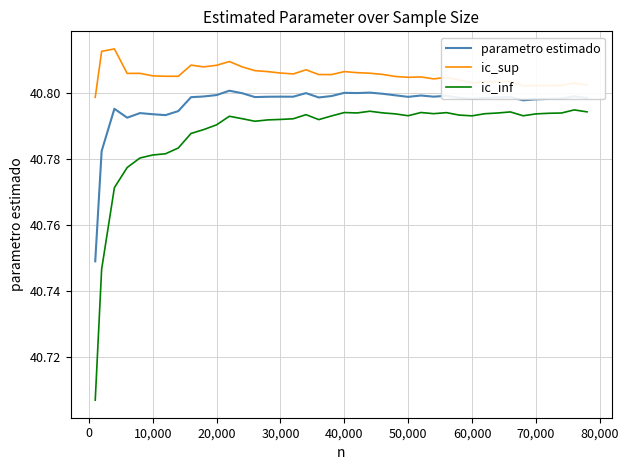

List the series in order of their peak value, lowest first.

ic_inf, parametro estimado, ic_sup